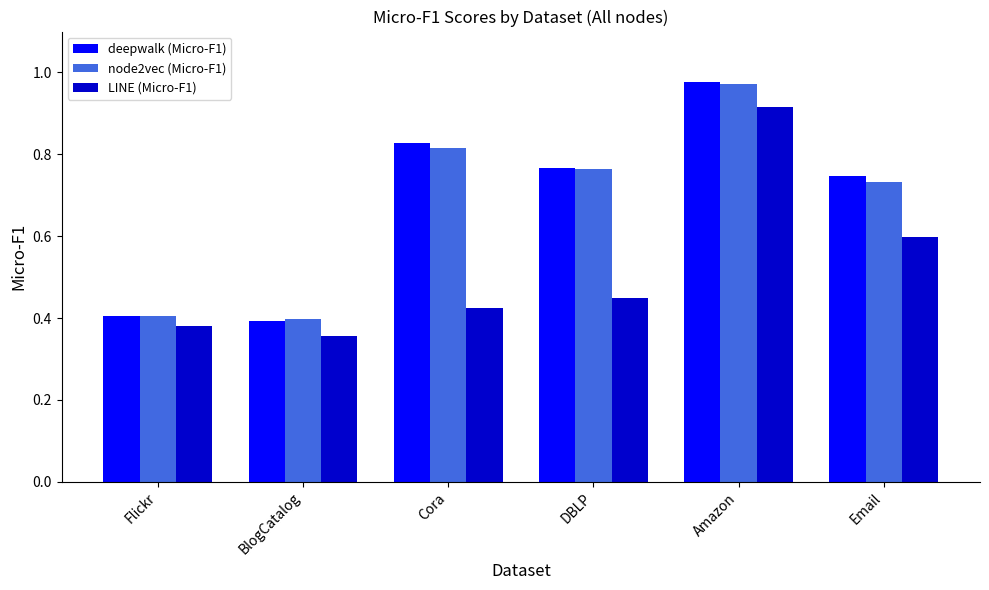

Between Amazon and Email, which series saw the biggest shift?

LINE (Micro-F1)